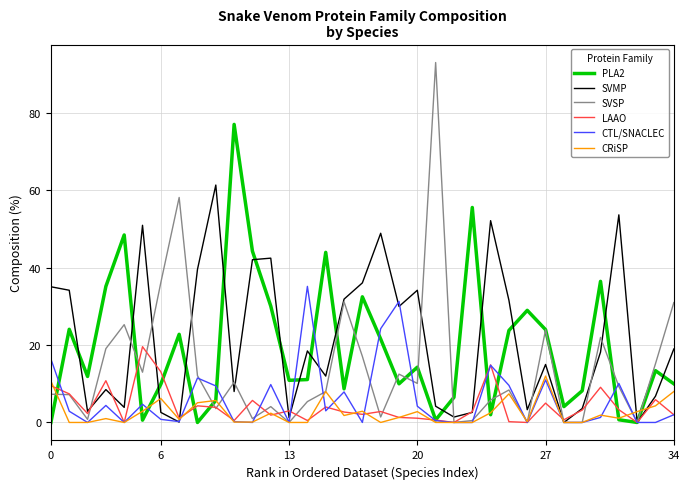

How many series are shown in this chart?

6